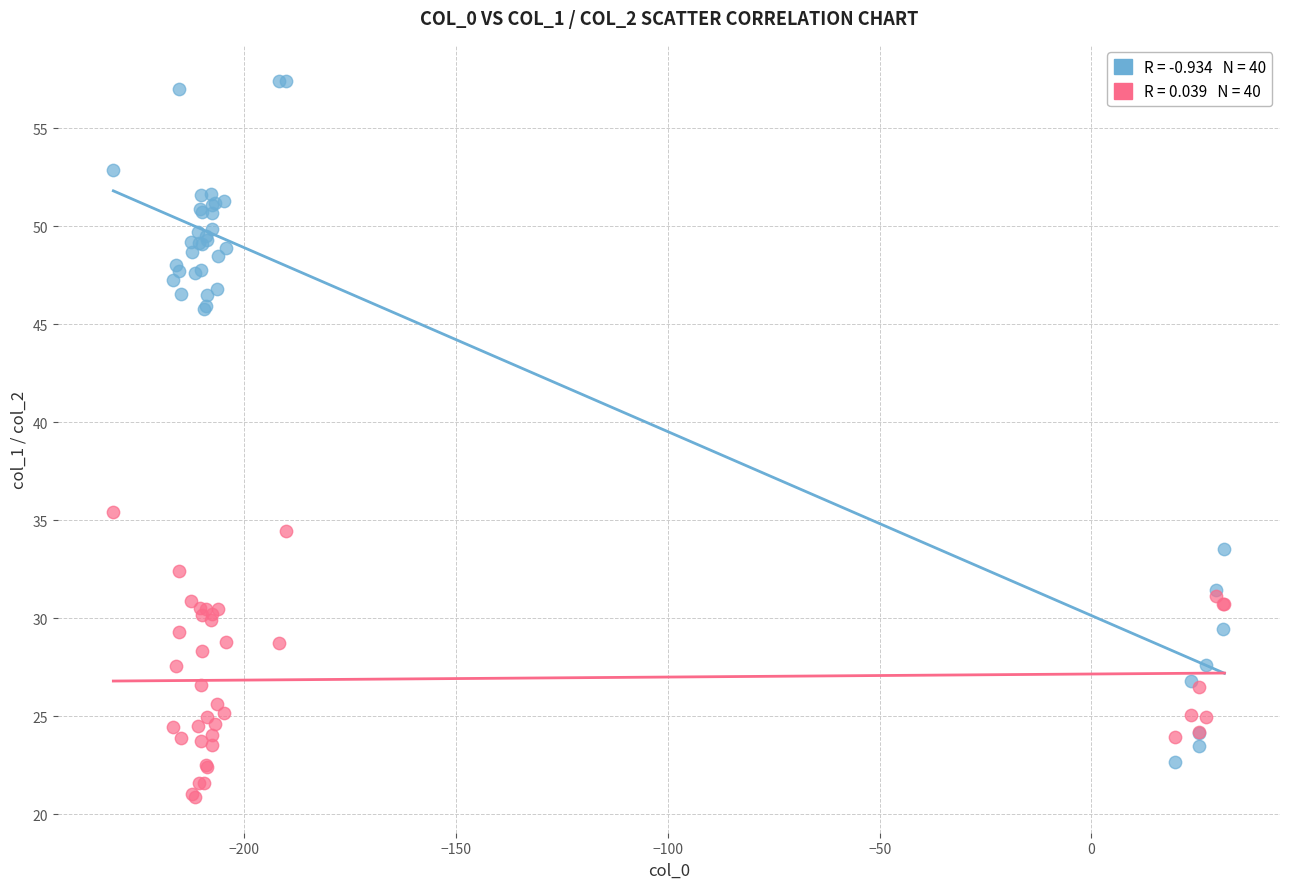

Across all series, what Y value is closest to 39?

35.4